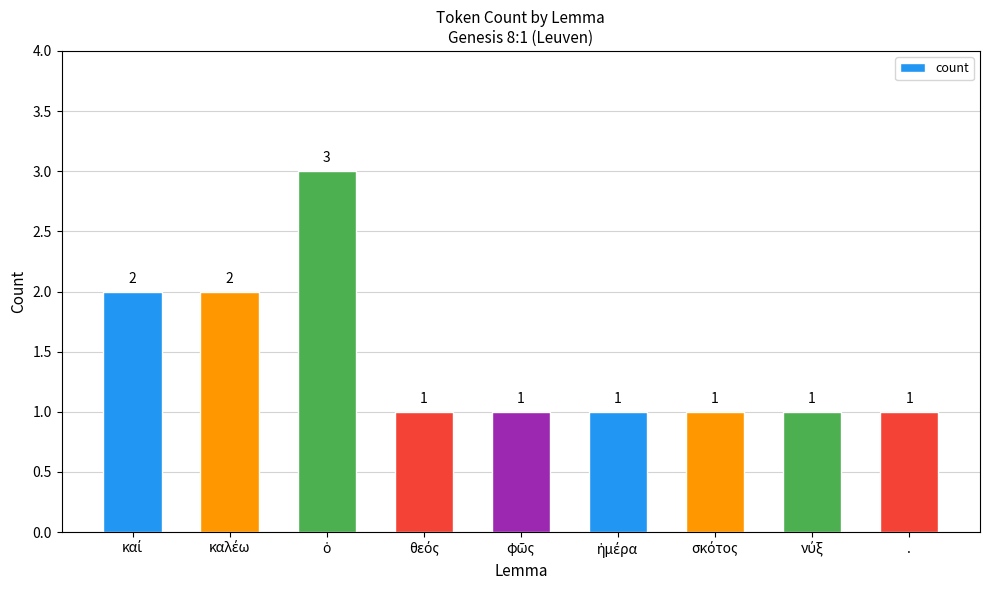

What is the maximum value shown in the chart?

3